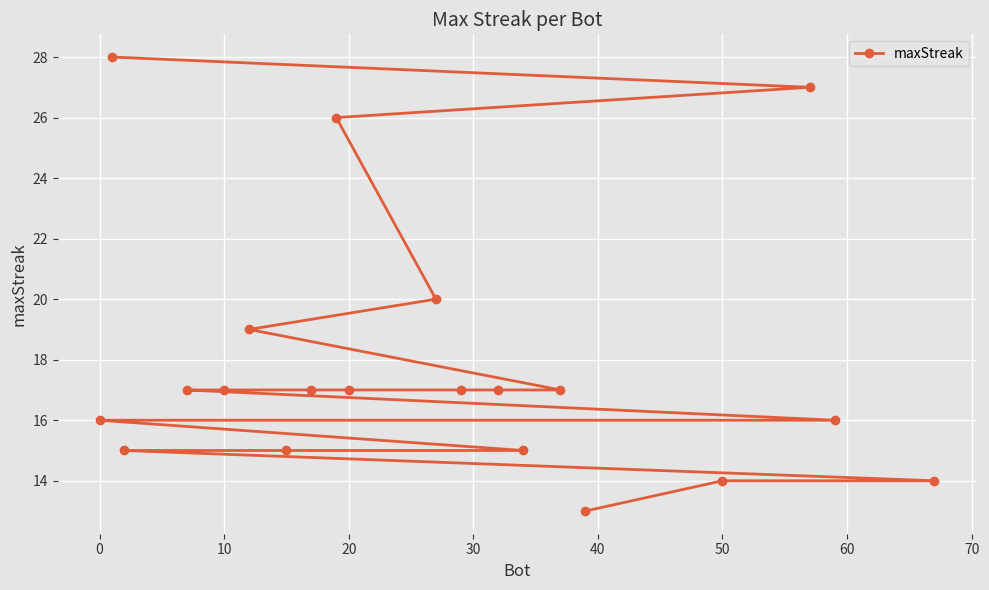

What is the greatest value displayed?

28